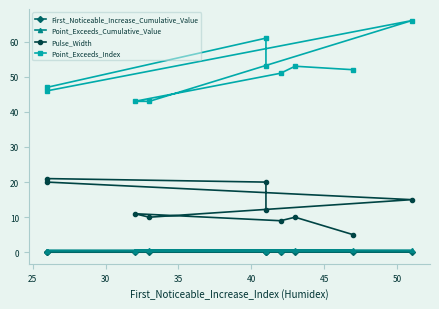

What is the value of the First_Noticeable_Increase_Cumulative_Value point at the 9th from the left?

0.1